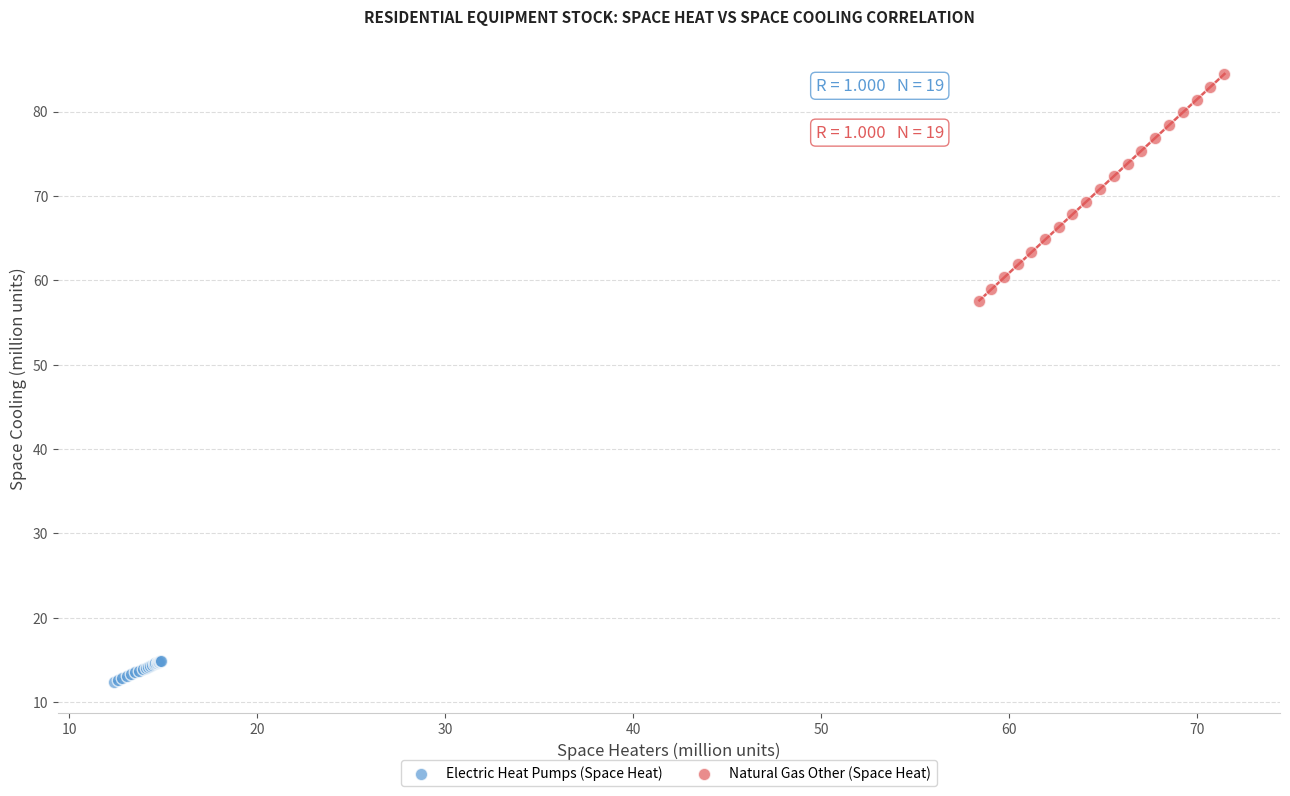

What are all the series names shown in the legend?

Electric Heat Pumps (Space Heat), Natural Gas Other (Space Heat)